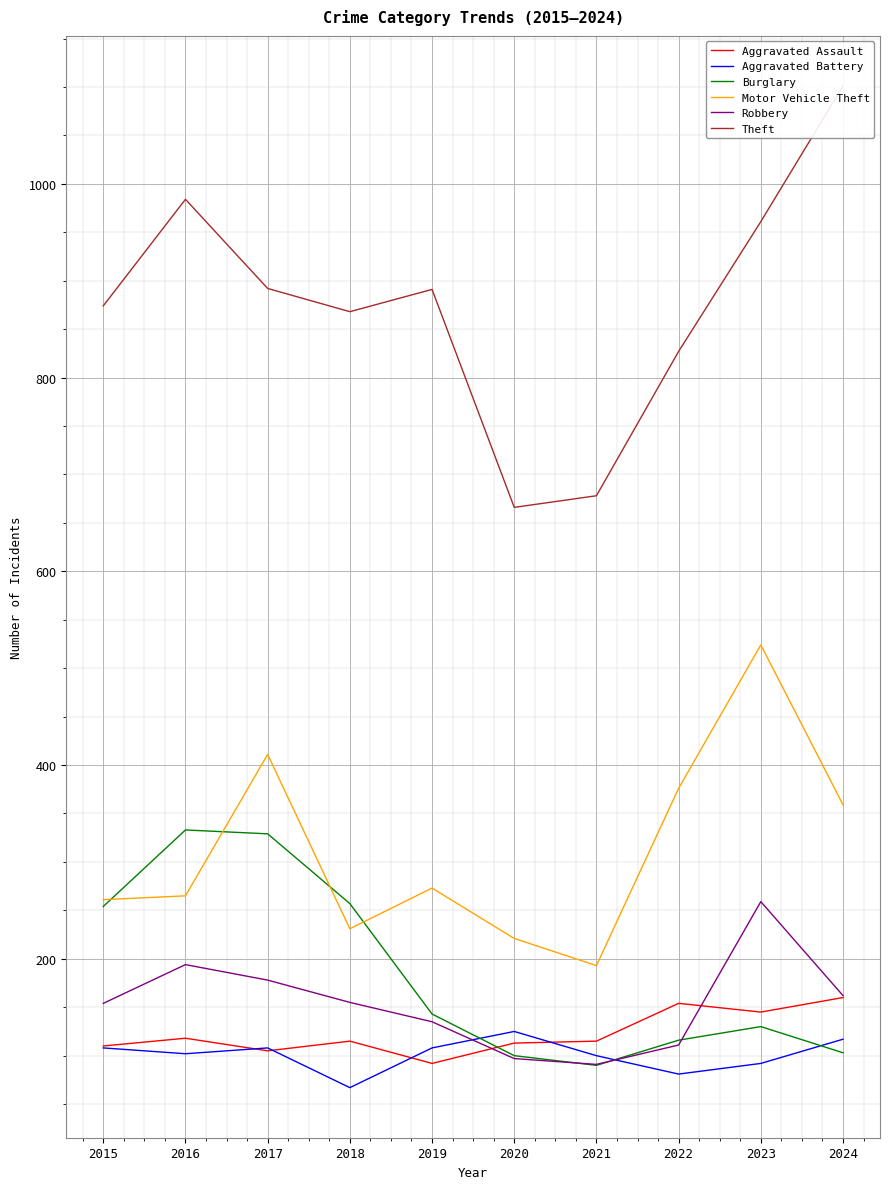

Which label corresponds to the smallest value in the chart?

2018